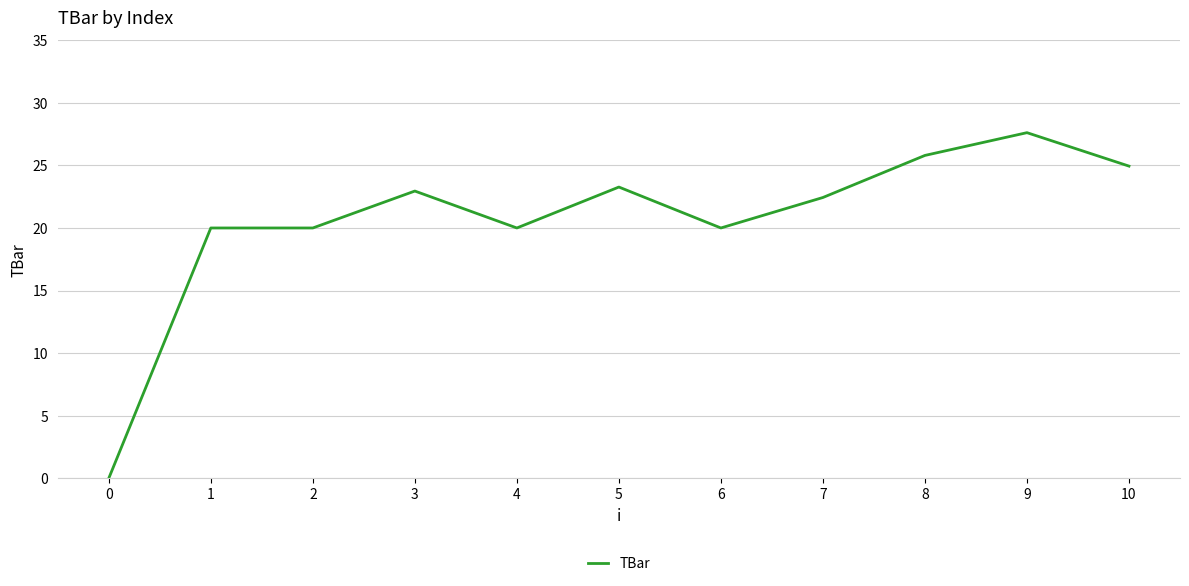

What is the average value?

20.6